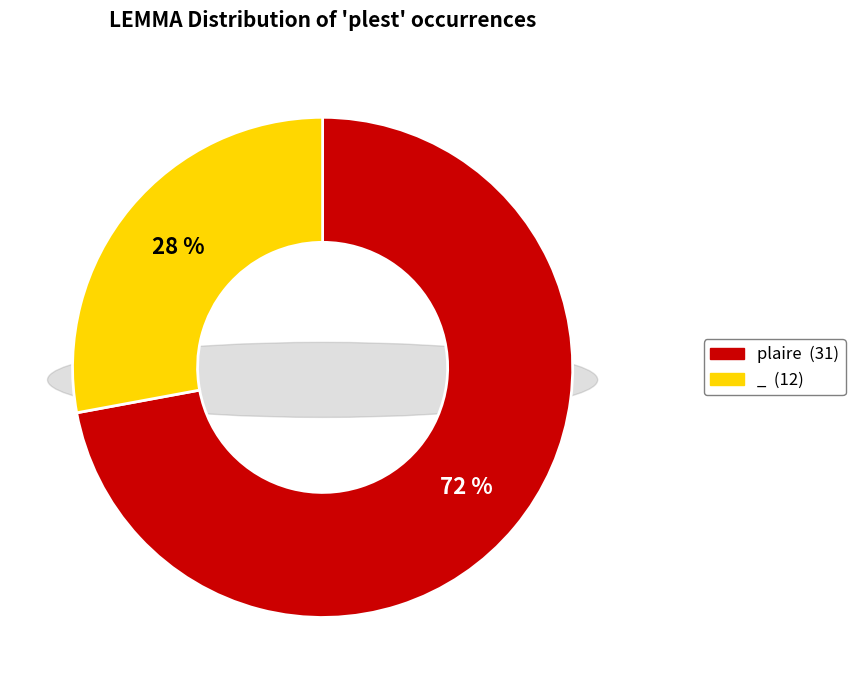

Is it true that _ is 28% of the pie?

True